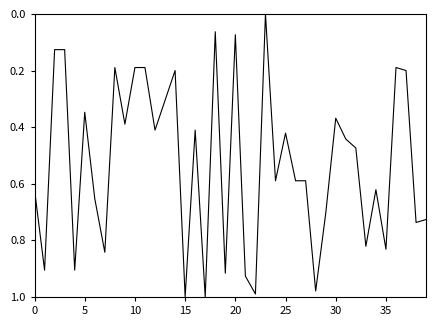

At which category does the chart reach its minimum across all series?

23